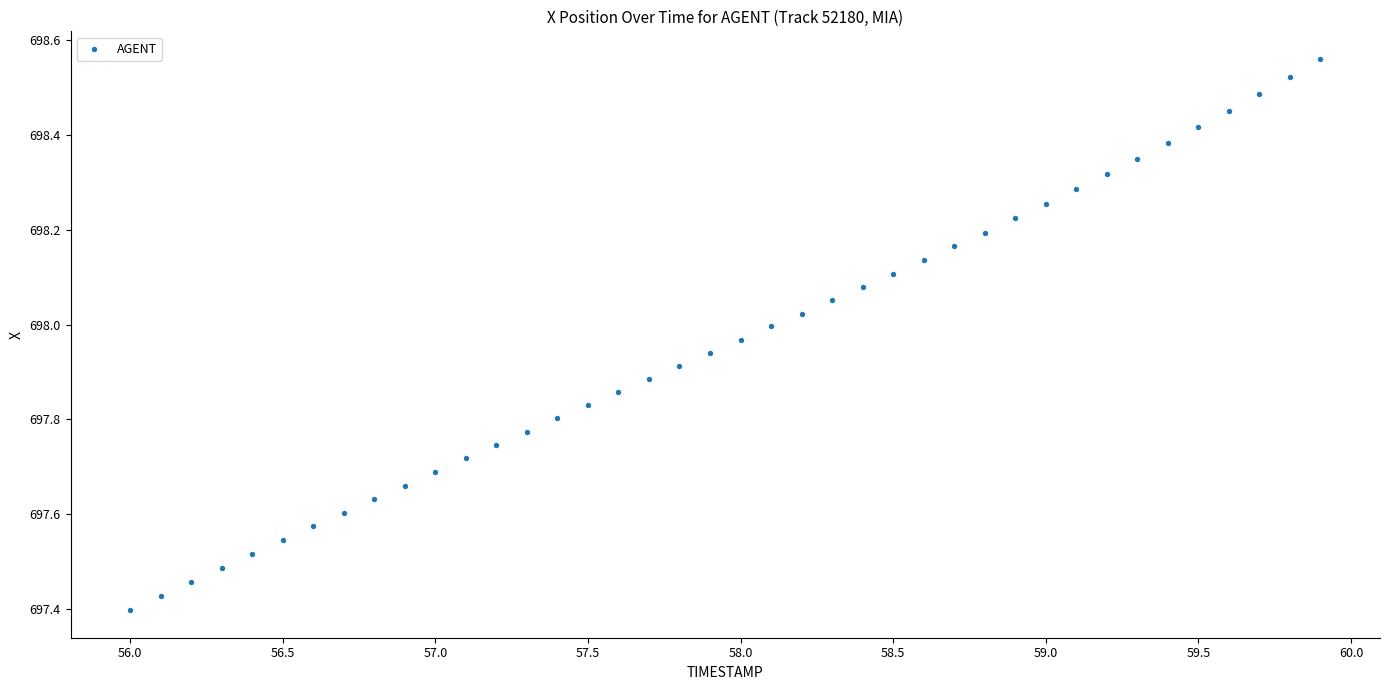

What is the range of Y values (max minus min)?

1.2